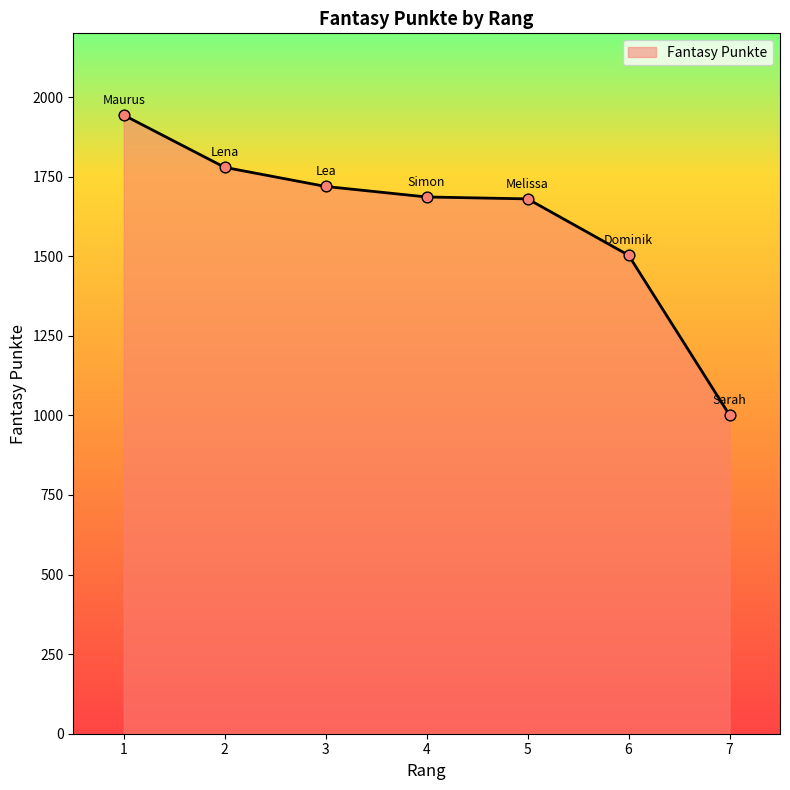

What is the change in value from 3 to 7?

-718